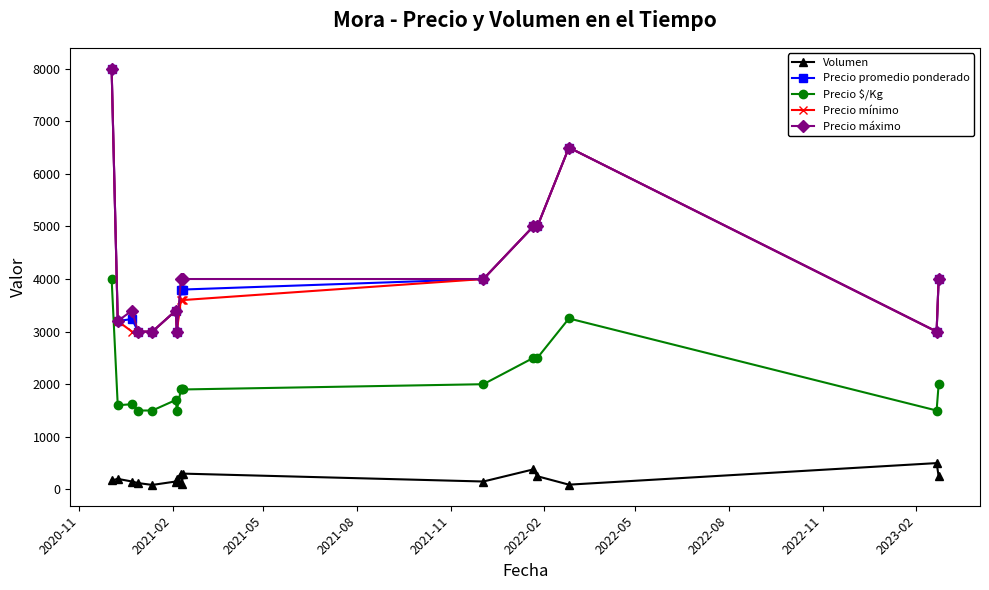

True or false: Precio $/Kg and Precio mínimo intersect in this chart.

False